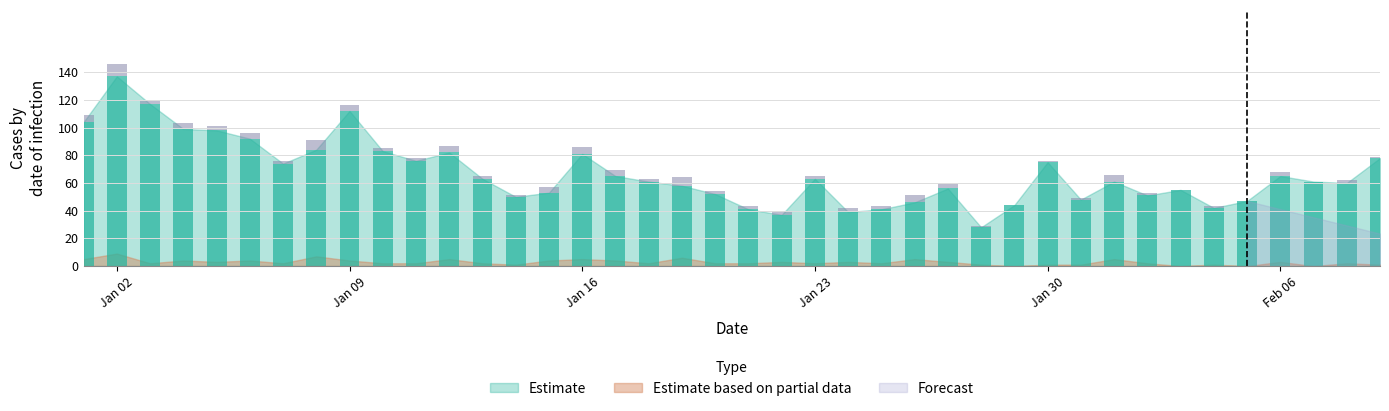

Where is Estimate nearest to the value 82?

2023-01-12